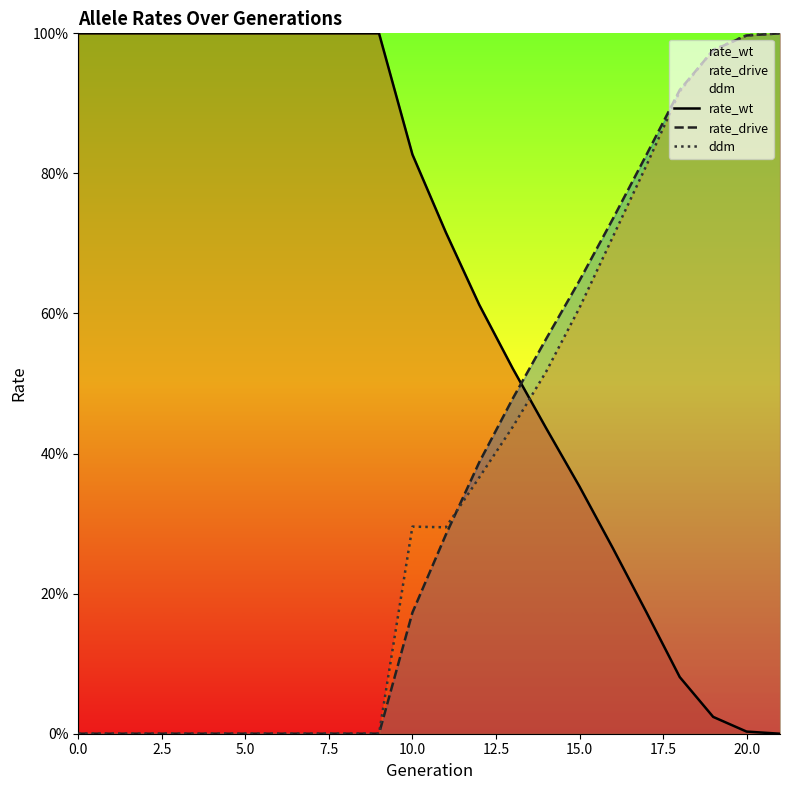

What is the total value across all series at 15?

1.6